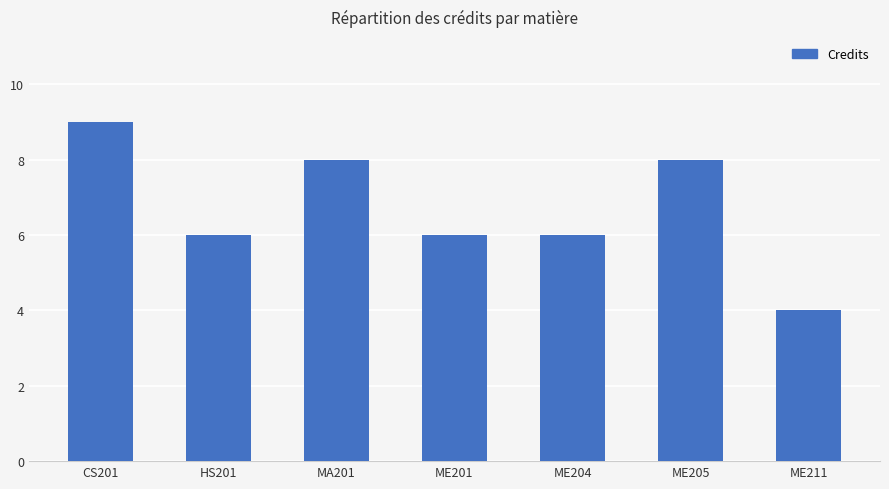

Read the value at CS201.

9